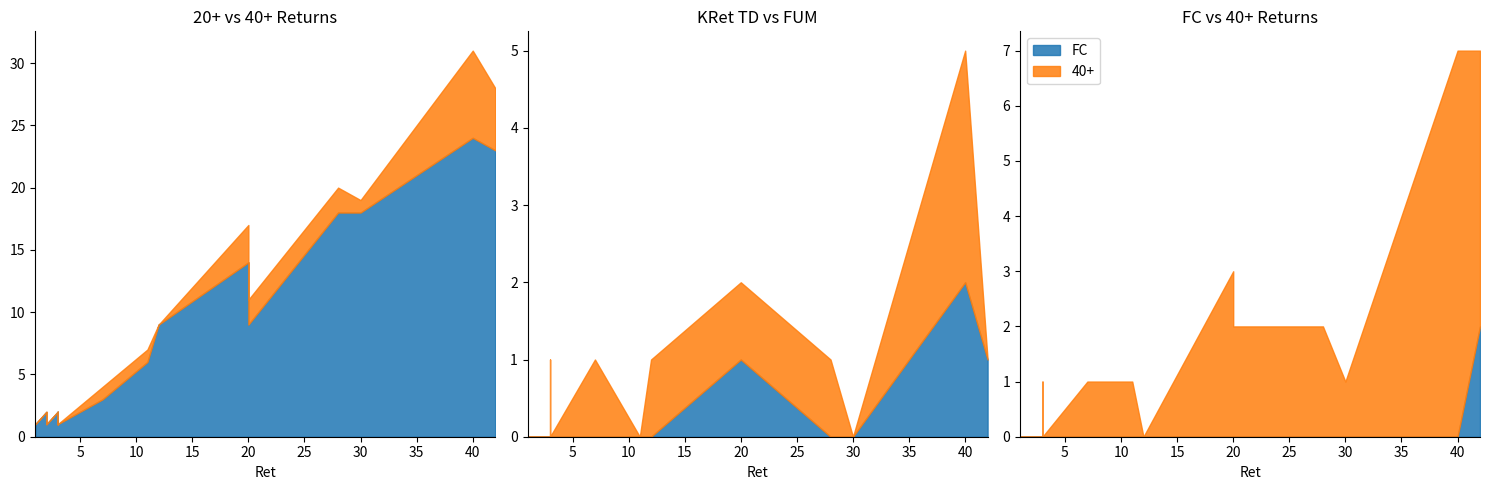

What is the sum of all 20+ values?

138